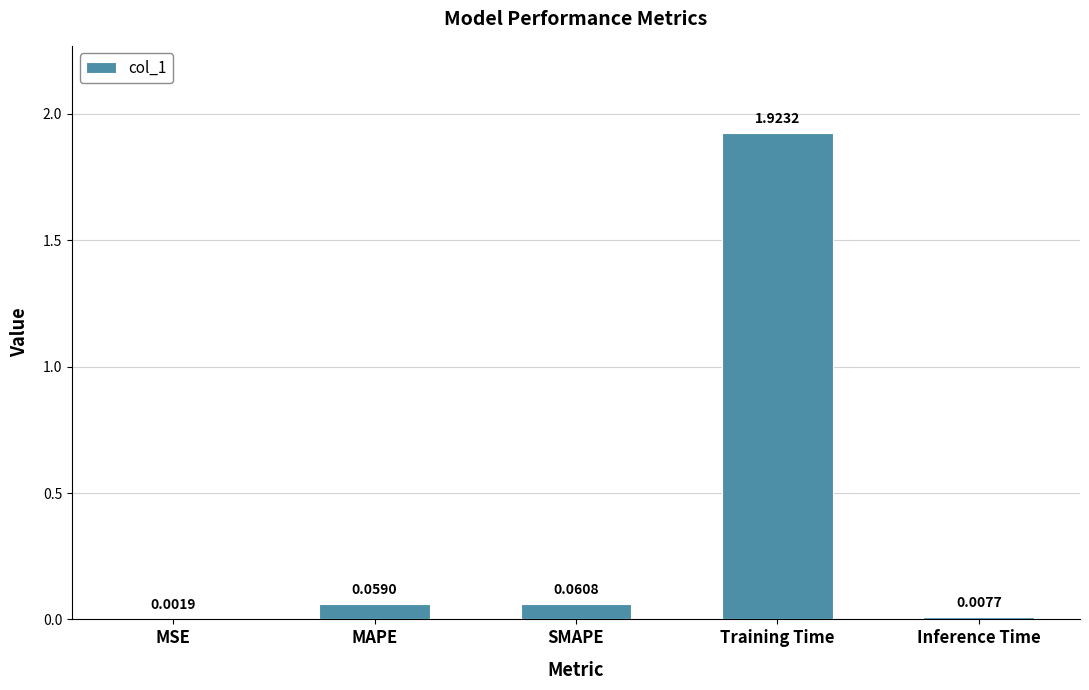

How many distinct data groups are displayed?

1